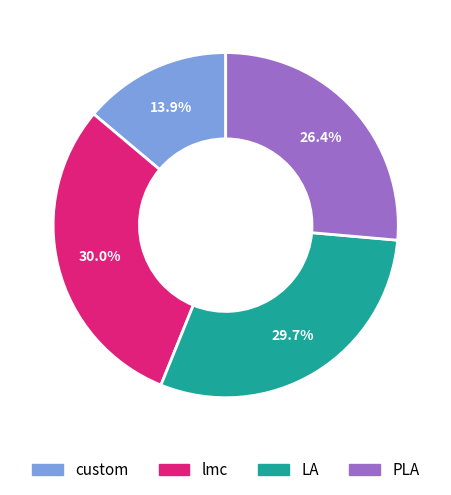

What is the ratio of the value at lmc to the value at LA?

1.0